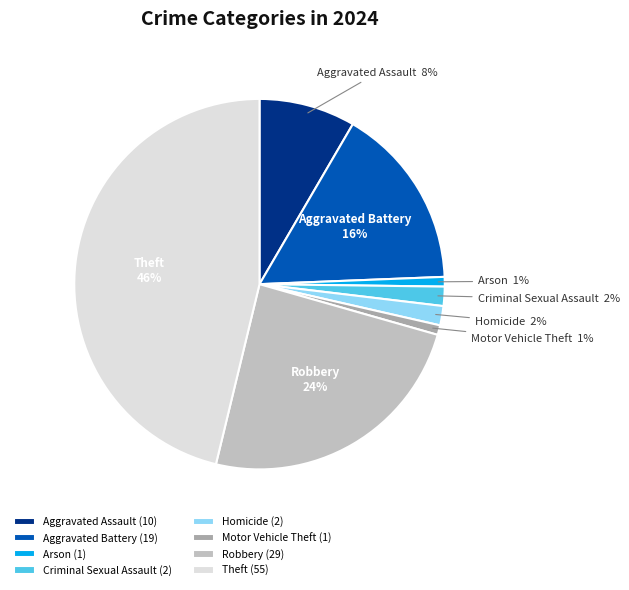

To the nearest percent, what portion does Aggravated Assault represent?

8%